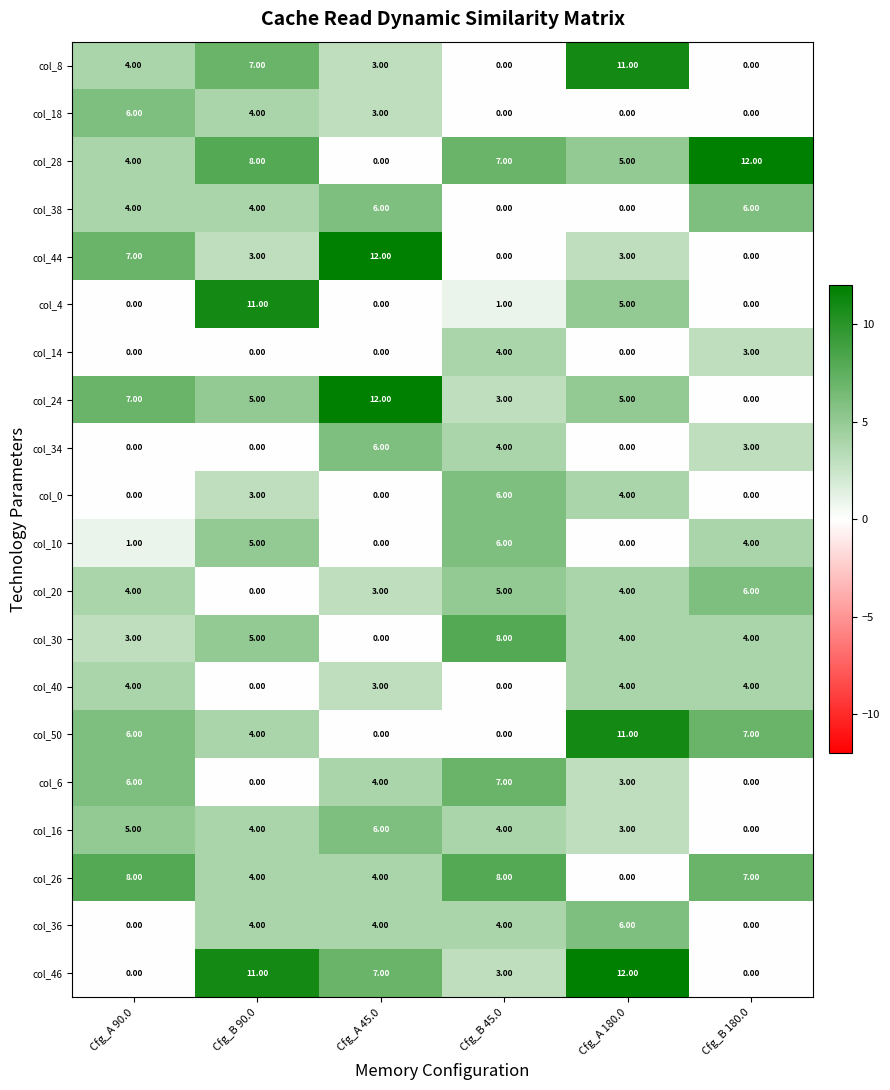

What is the total value across all series at Cfg_B 180.0?

56